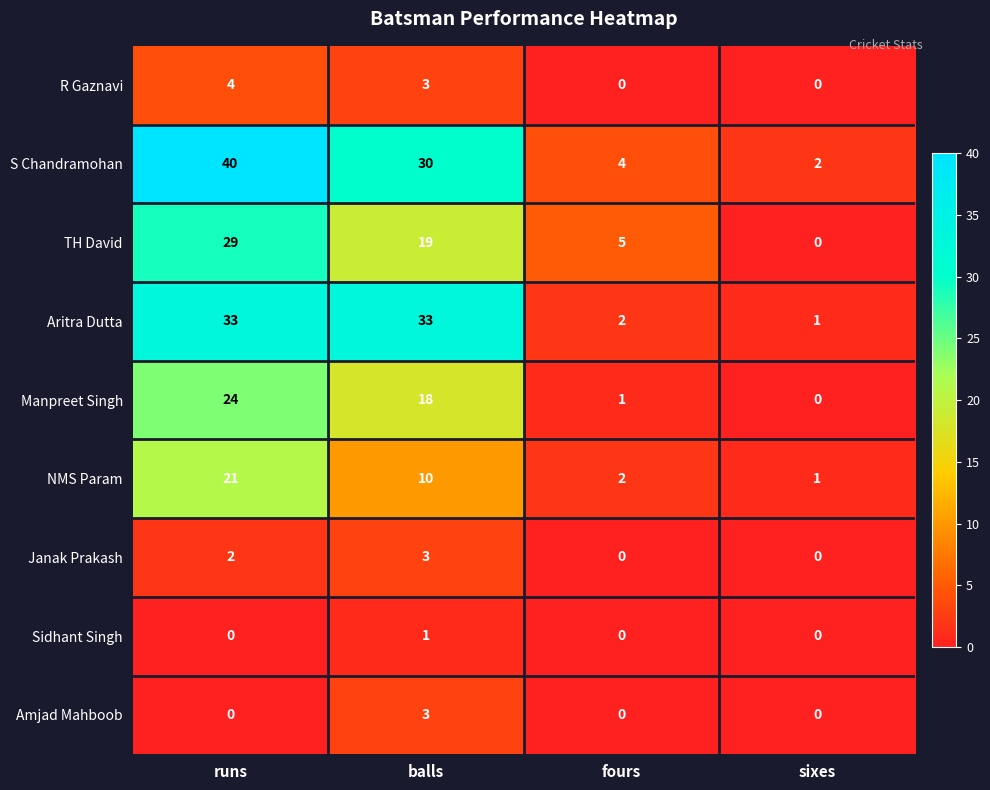

Which category has the highest value in the Sidhant Singh series?

balls